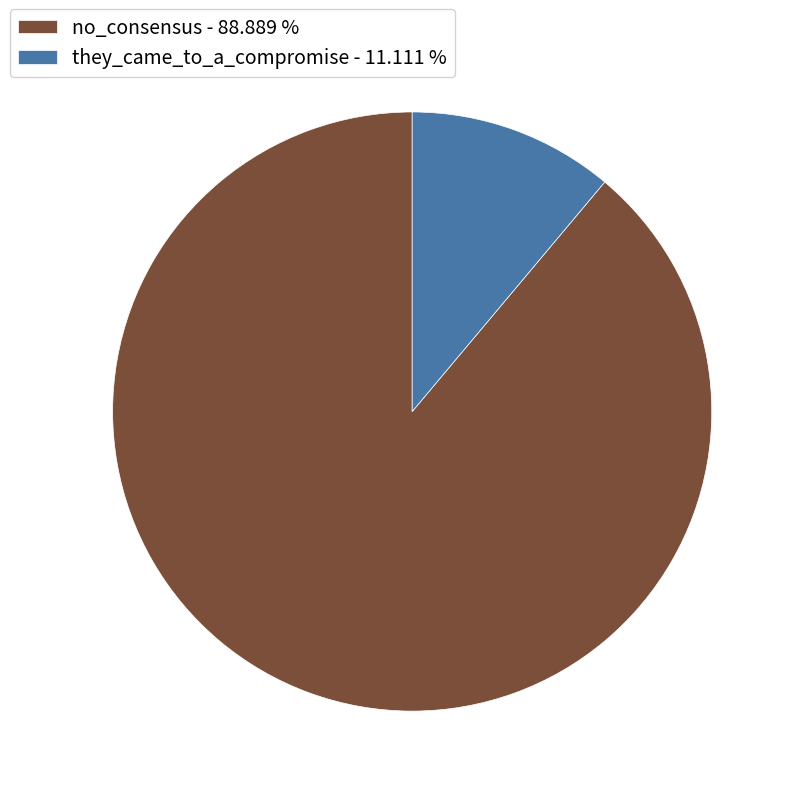

Which category accounts for the majority?

no_consensus